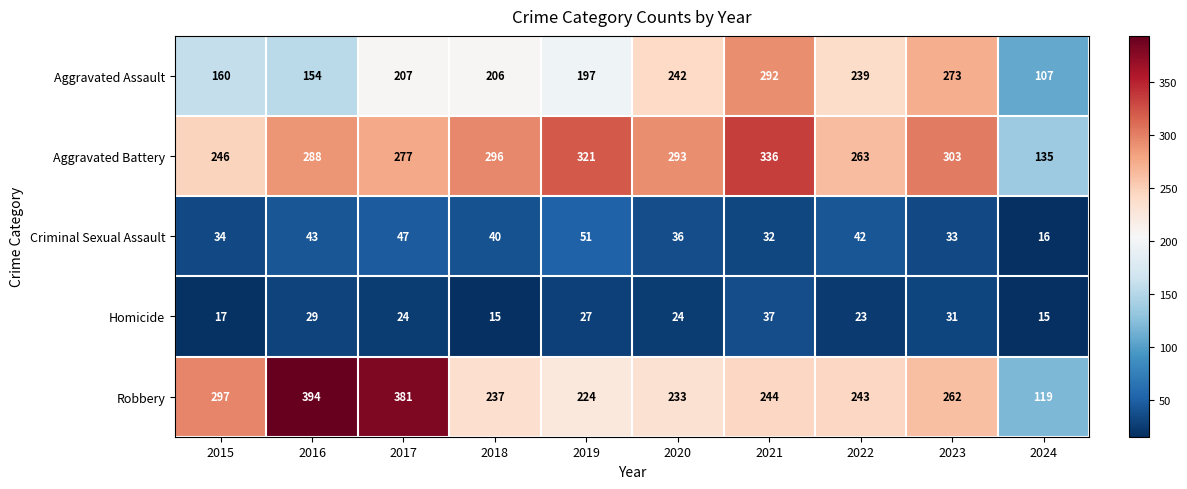

What is the difference between the second highest and second lowest values in the Aggravated Battery series?

75